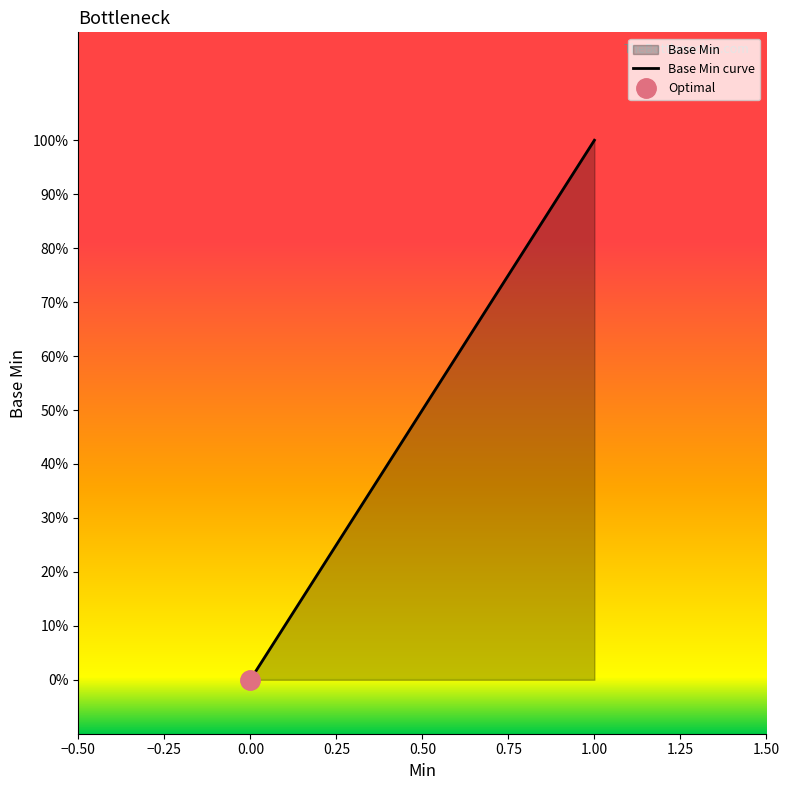

How many values are below 1?

1